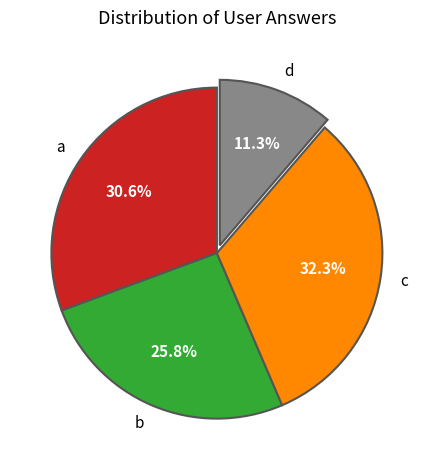

The b slice represents 16% of the pie. True or false?

False